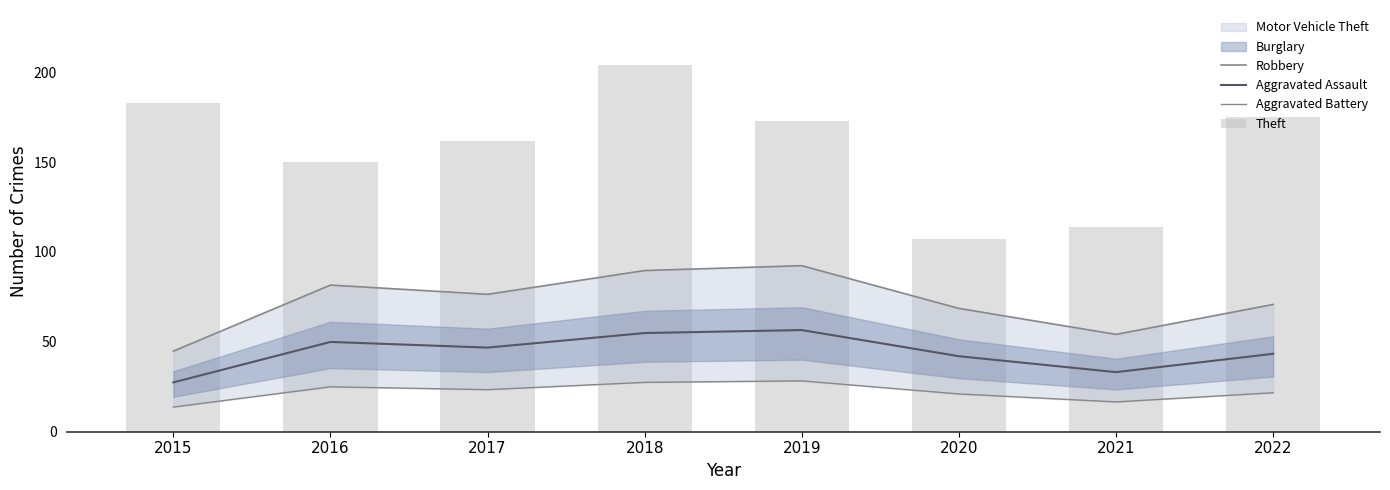

At which label does Theft reach its peak?

2018